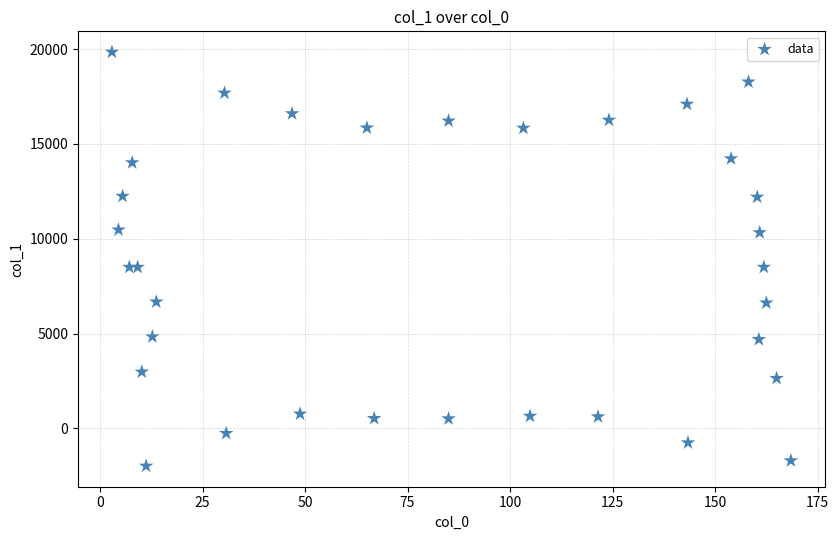

What is the range of X values (max minus min)?

165.6